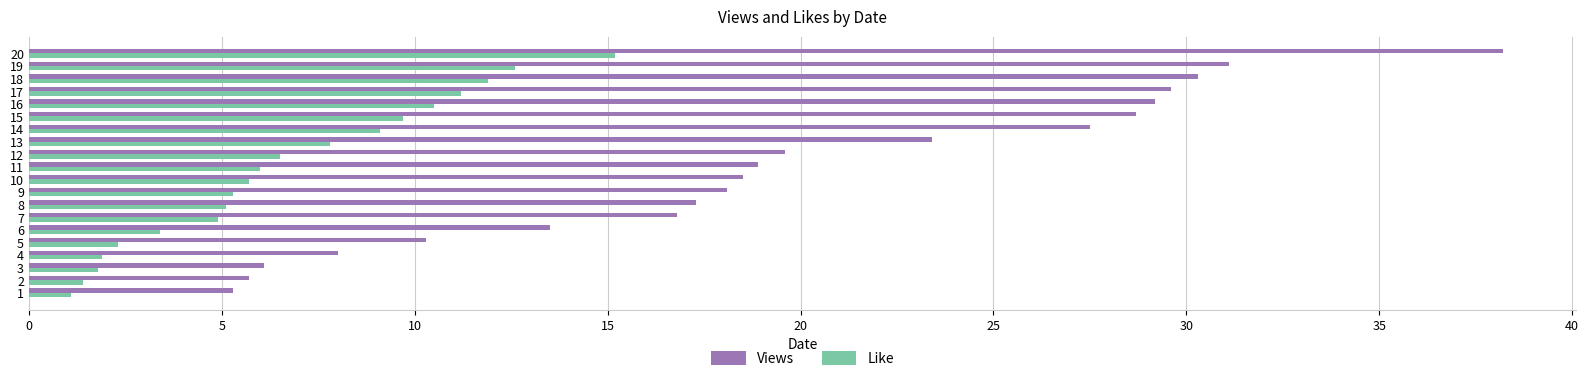

The value of Views at 3 is 6.1. True or false?

True